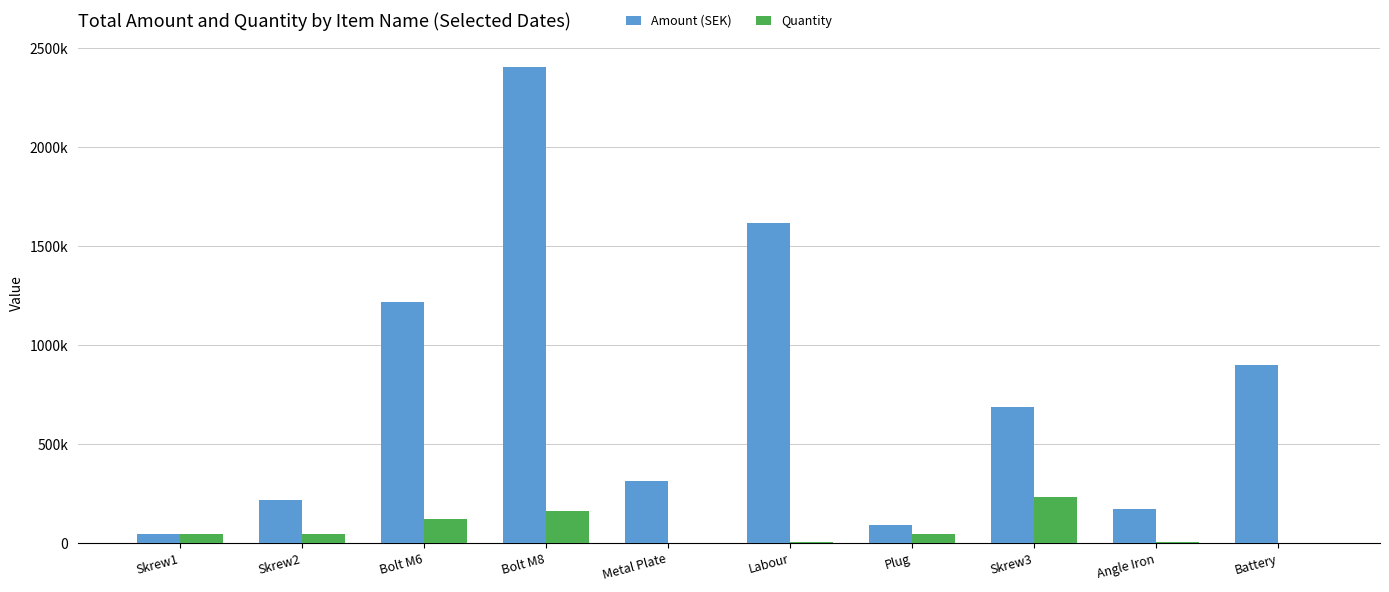

What are all the series names shown in the legend?

Amount (SEK), Quantity